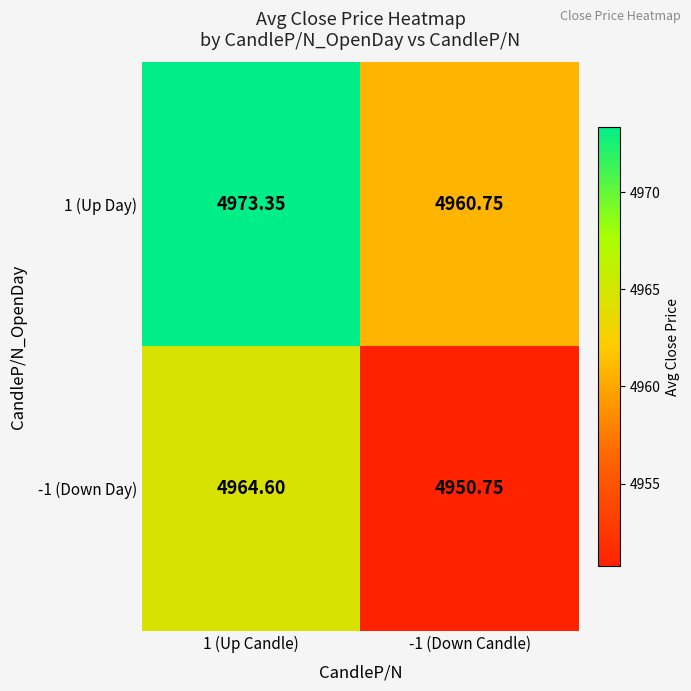

At which category is the sum across all series the highest?

1 (Up Candle)